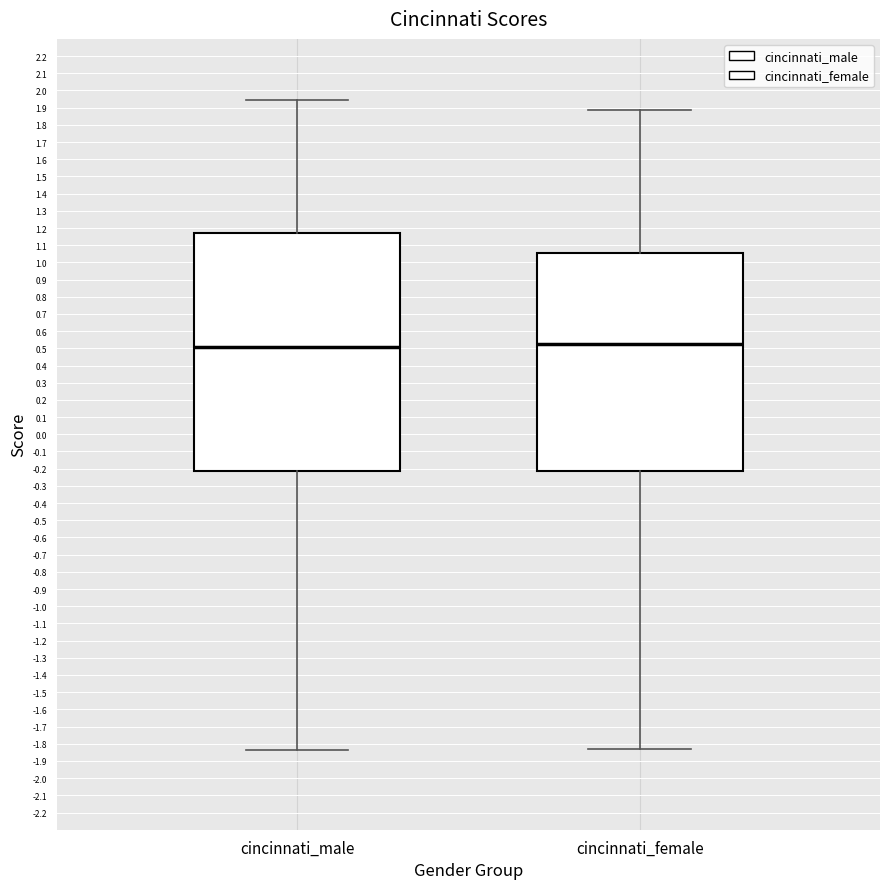

Where does the median line of the box for cincinnati_male sit on the y-axis? The values are not printed on the chart, so give them approximately, as read against the axis.

0.51